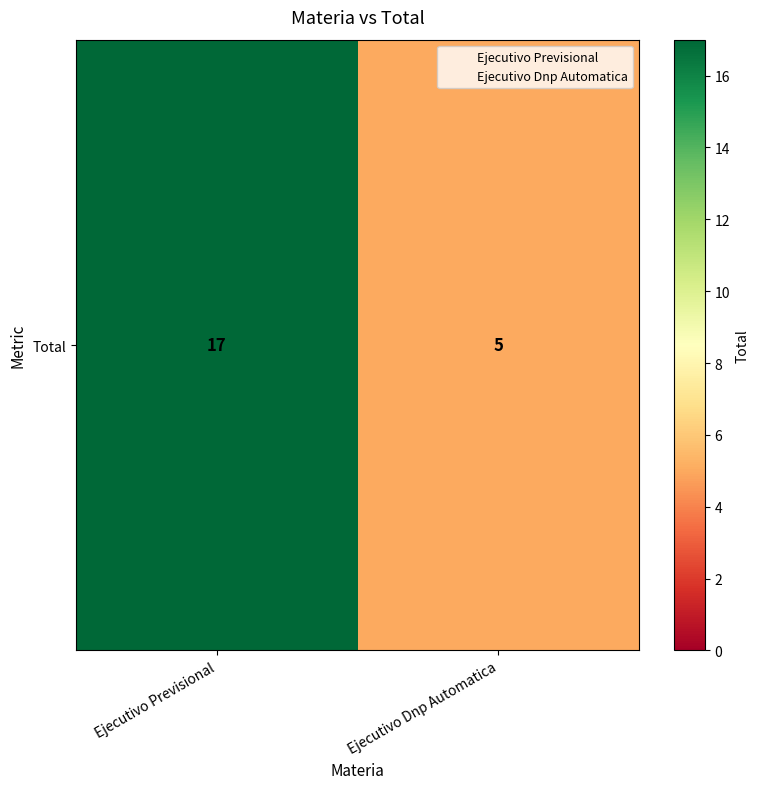

List the labels in order of value, smallest first.

Ejecutivo Dnp Automatica, Ejecutivo Previsional